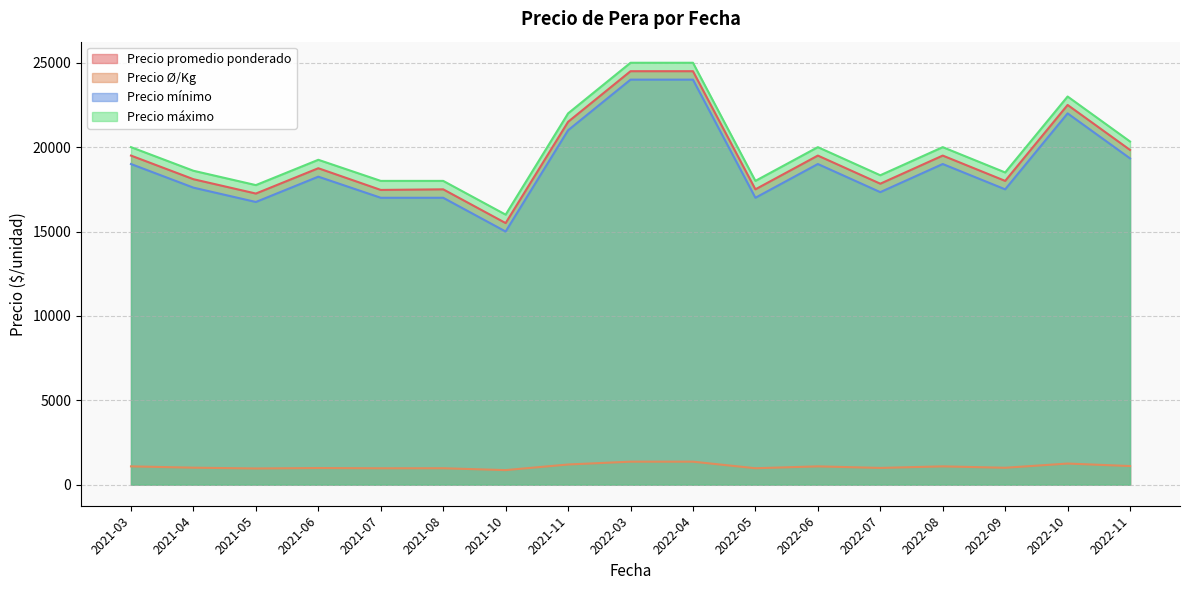

What is the difference between the Precio Ø/Kg values at 2021-04 and 2021-05?

56